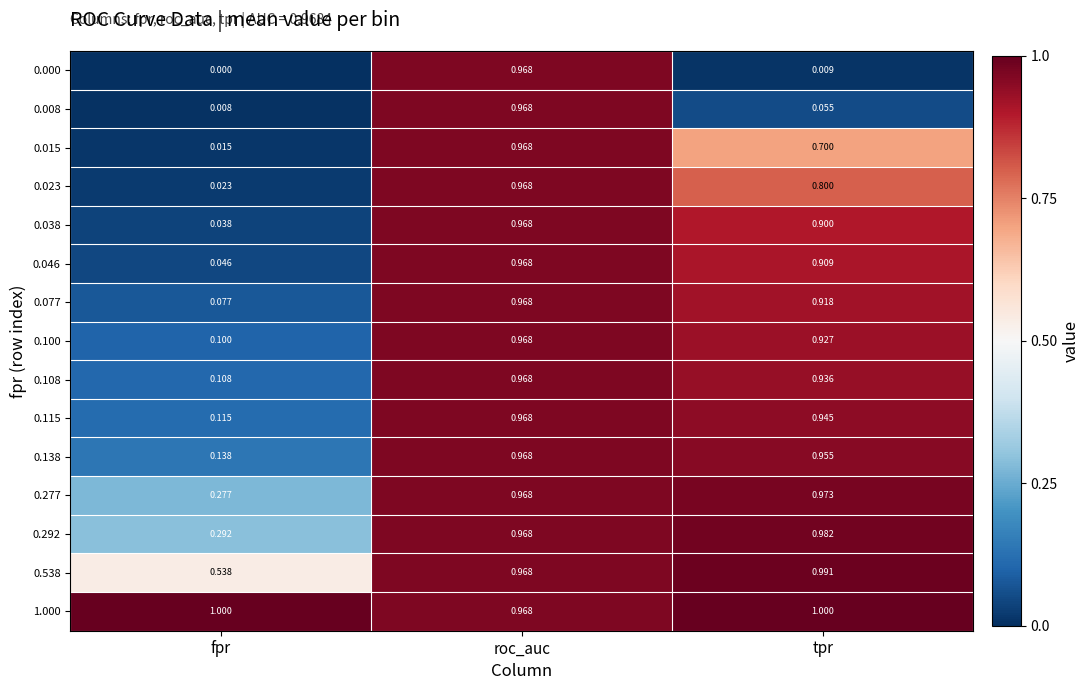

List the labels in order of 0.292 value, largest first.

tpr, roc_auc, fpr